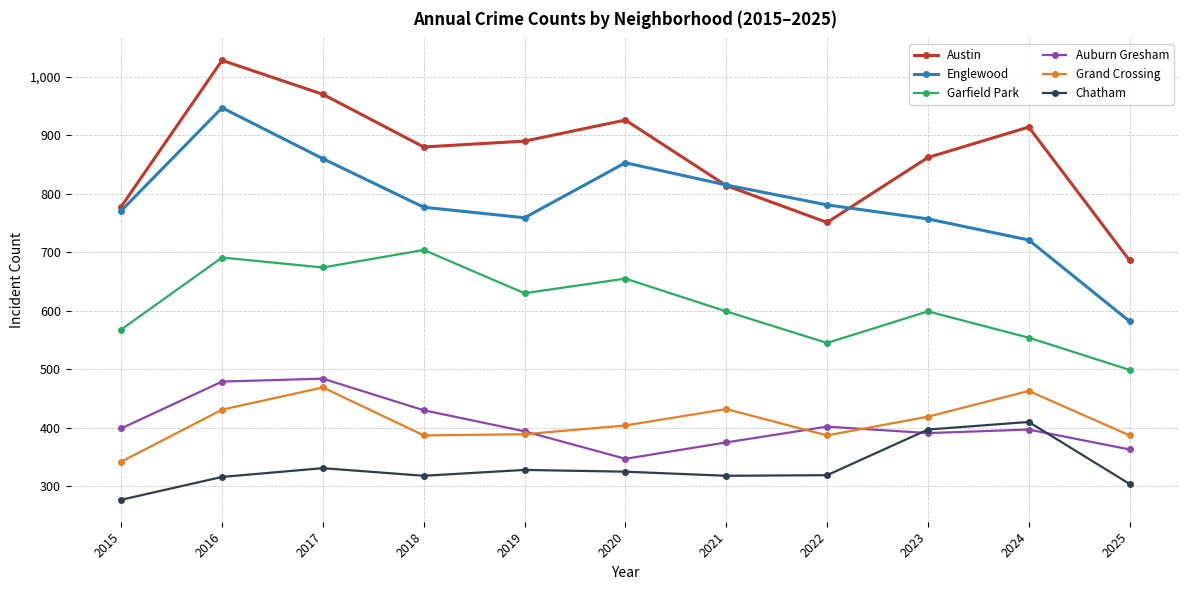

True or false: Grand Crossing has a value of 387 at 2025.

True